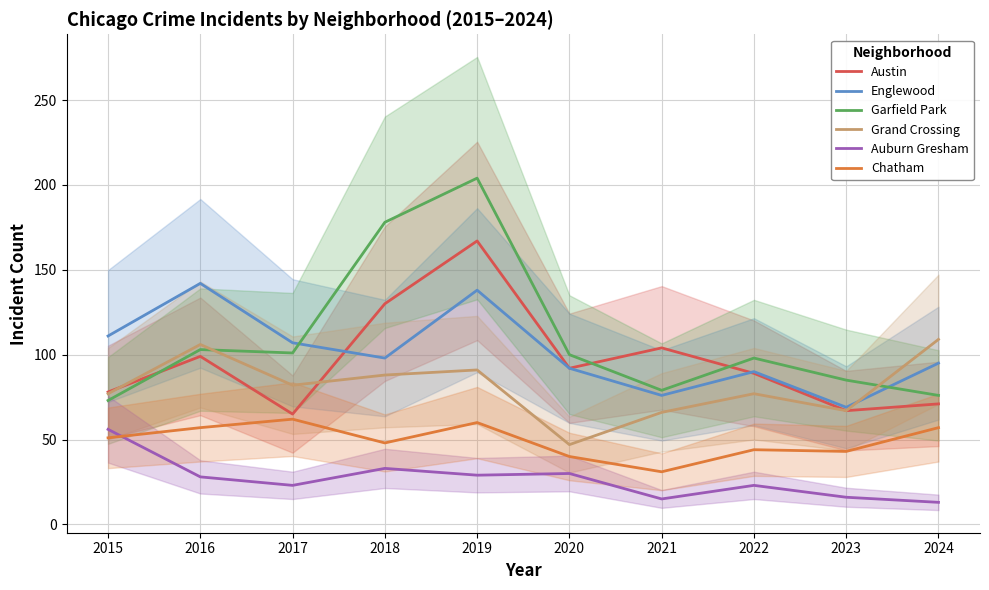

List the labels in order of Auburn Gresham value, largest first.

2015, 2018, 2020, 2019, 2016, 2017, 2022, 2023, 2021, 2024